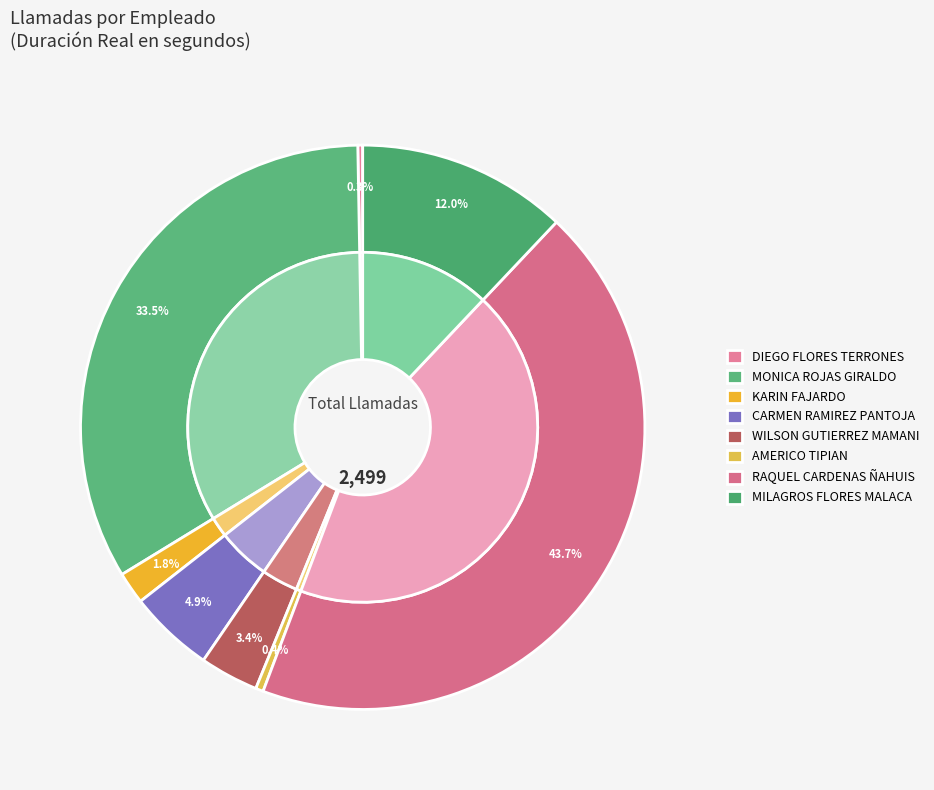

Which category has the smallest portion of the pie?

DIEGO FLORES TERRONES